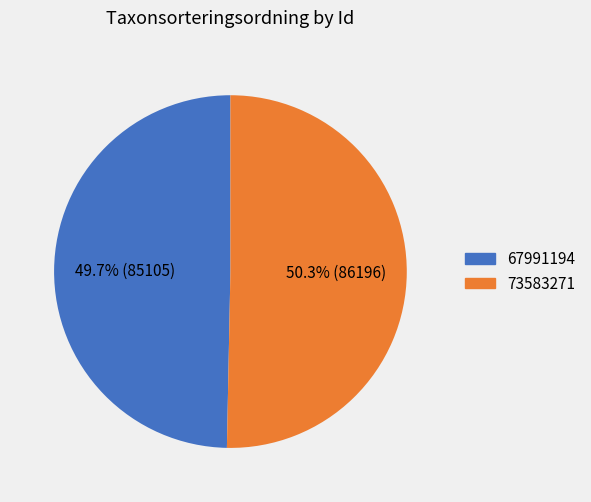

Do 67991194 and 73583271 together represent more than half of the pie?

Yes